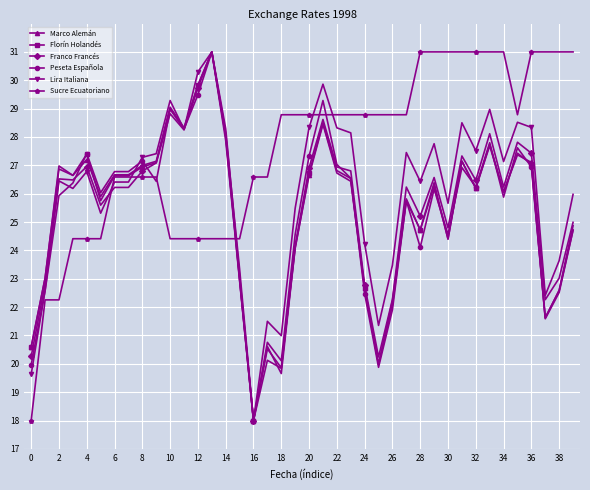

True or false: Peseta Española has more than 0 interior local peaks.

True